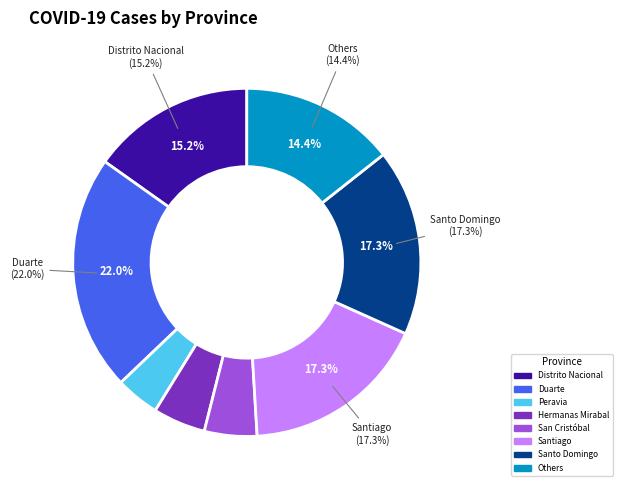

What is the largest slice in the pie chart?

Duarte